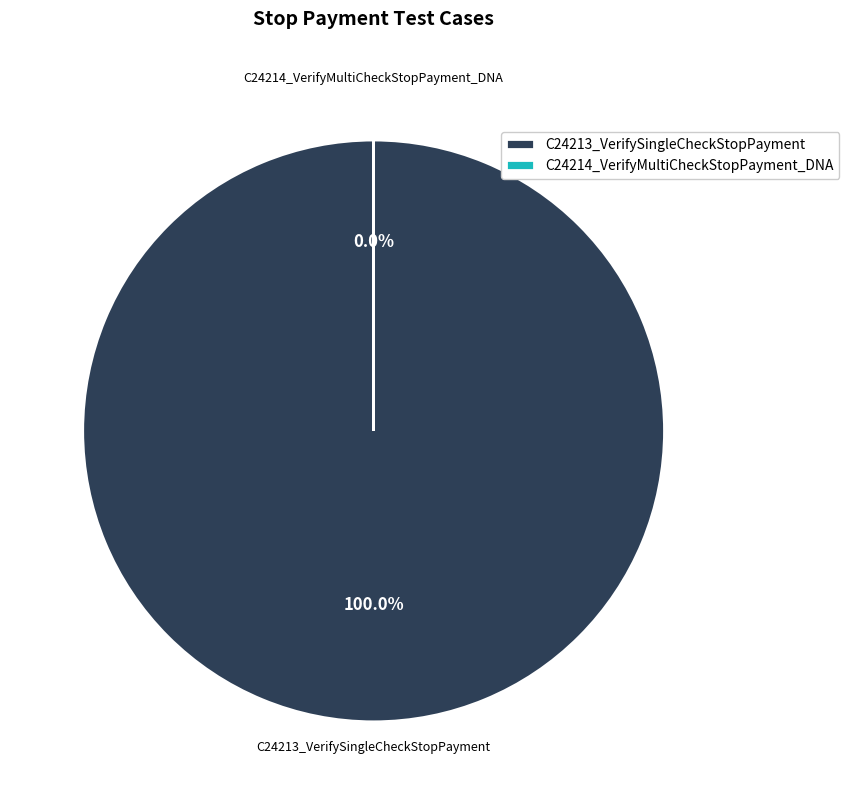

To the nearest percent, what percentage of the pie is C24213_VerifySingleCheckStopPayment?

100%